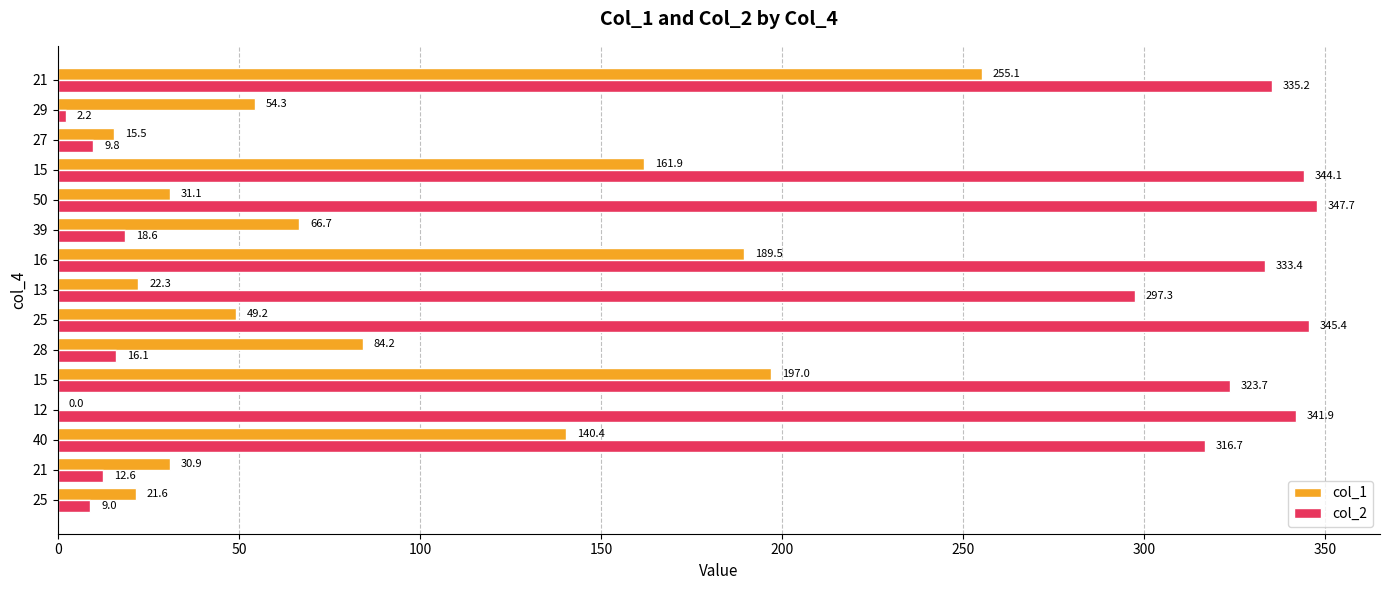

Count the number of categories in the chart.

15